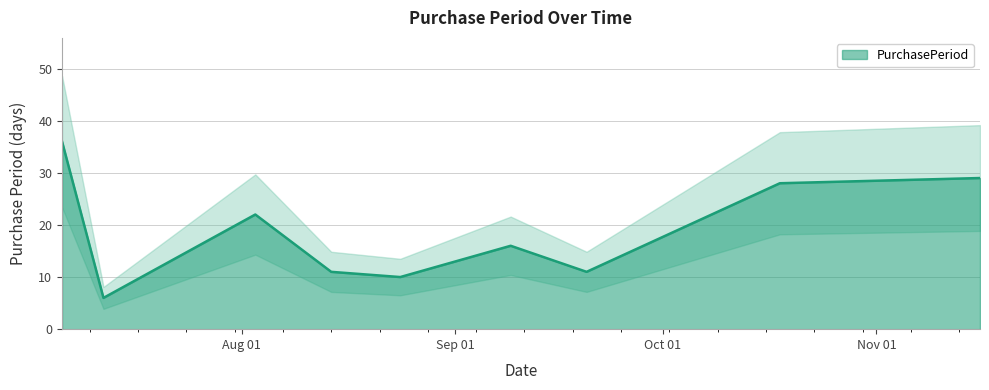

Rank the categories by value from highest to lowest.

2017-07-06, 2017-11-16, 2017-10-18, 2017-08-03, 2017-09-09, 2017-08-14, 2017-09-20, 2017-08-24, 2017-07-12